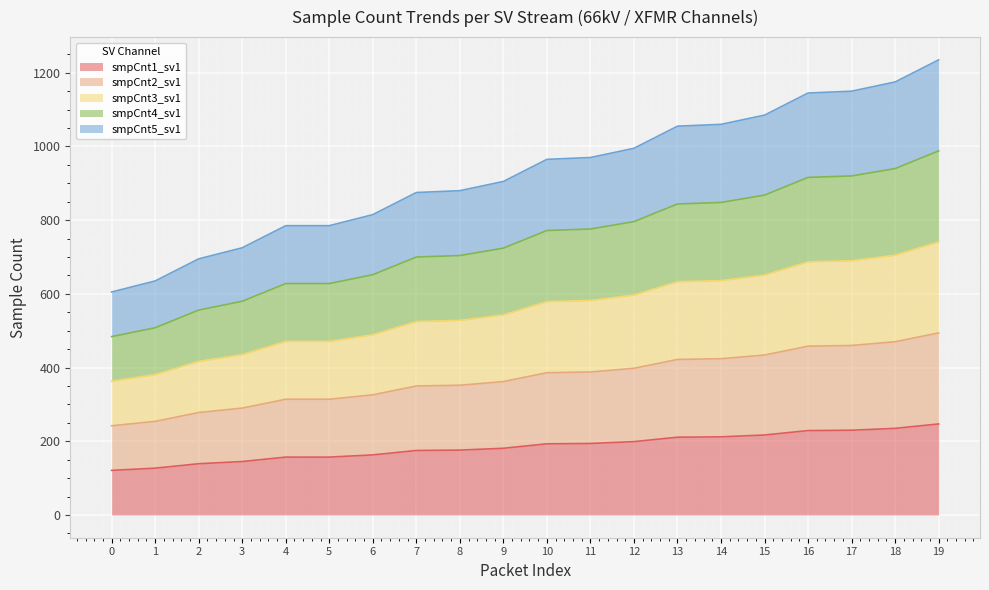

True or false: smpCnt5_sv1 and smpCnt1_sv1 cross at least once.

False